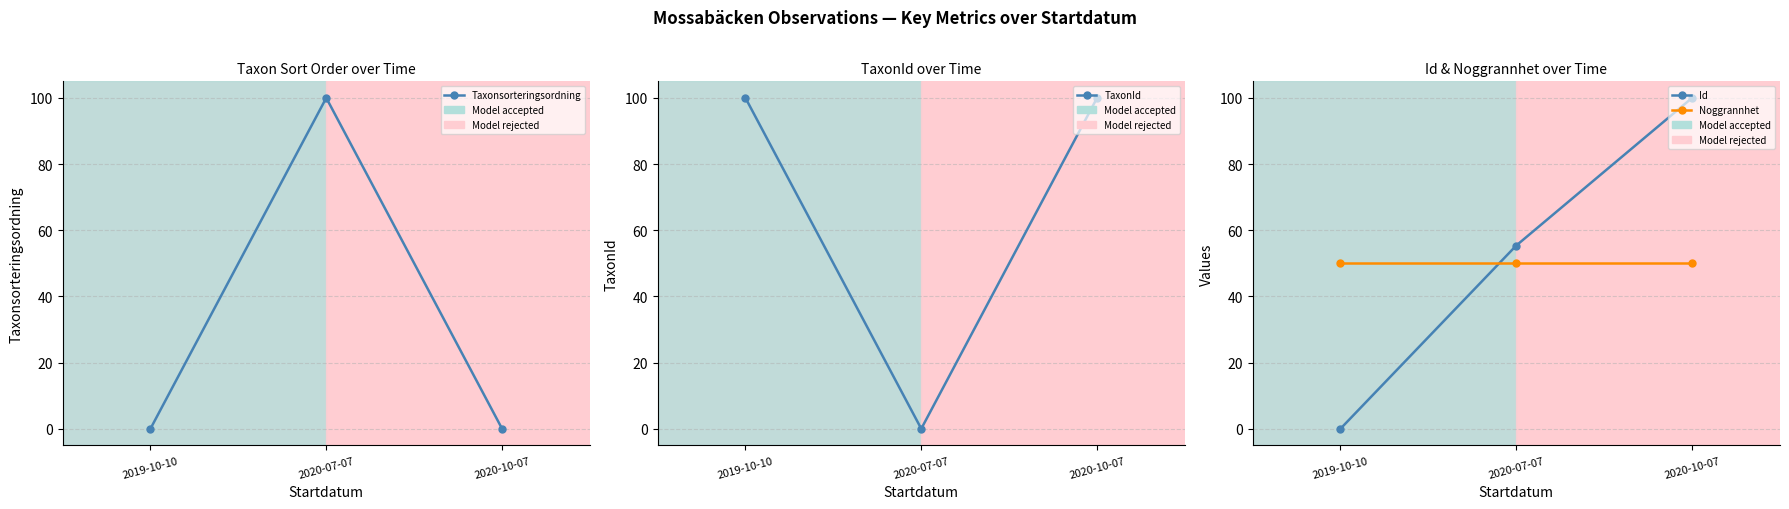

What is the label of the 3rd point from the left?

2020-10-07